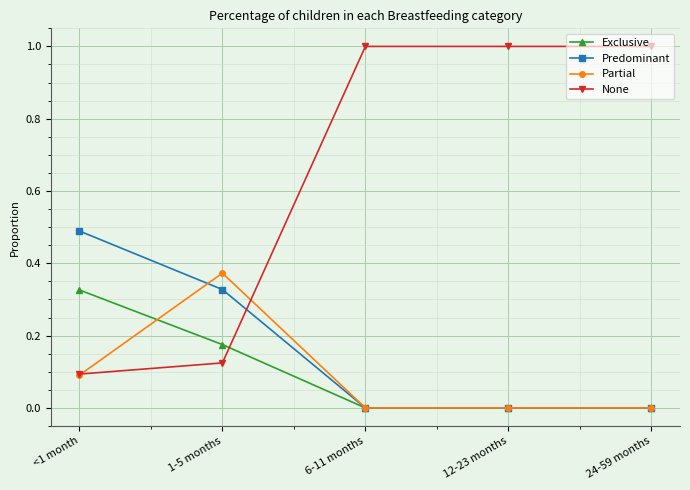

True or false: Exclusive has more than 2 points higher than both neighbors.

False